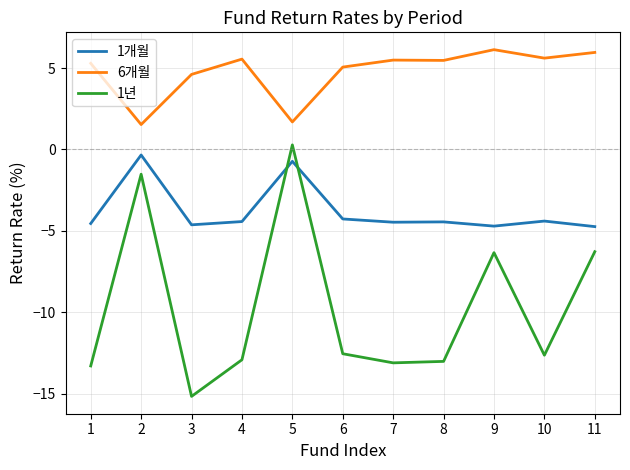

Which series has the widest spread of values?

1년